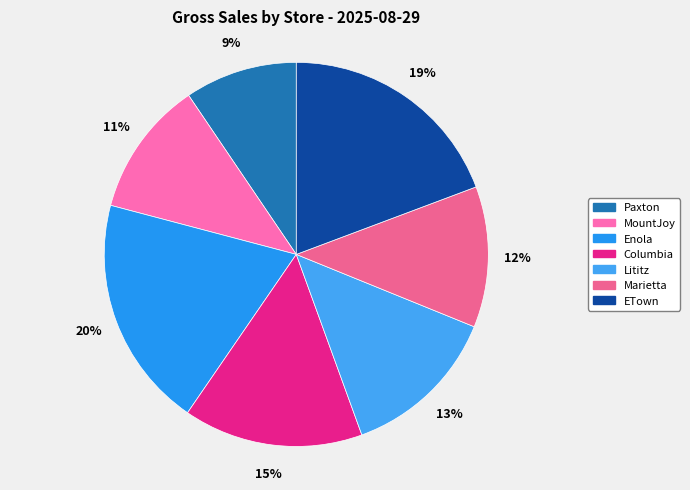

Approximately how many times larger is the value at Paxton compared to Marietta?

0.8